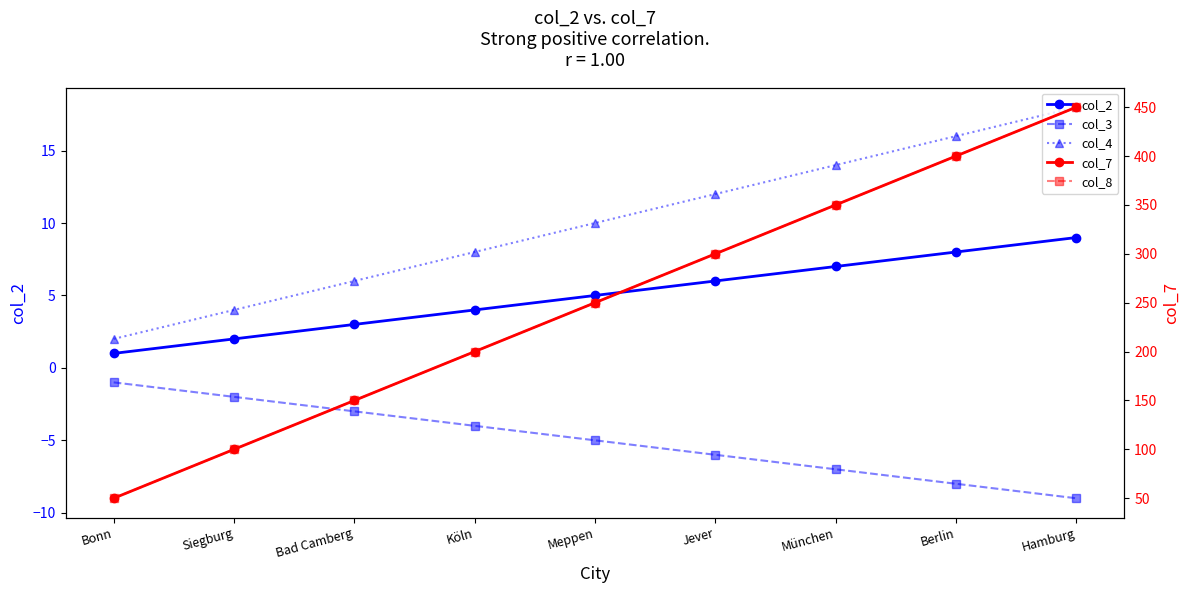

What is the maximum value for col_4?

18